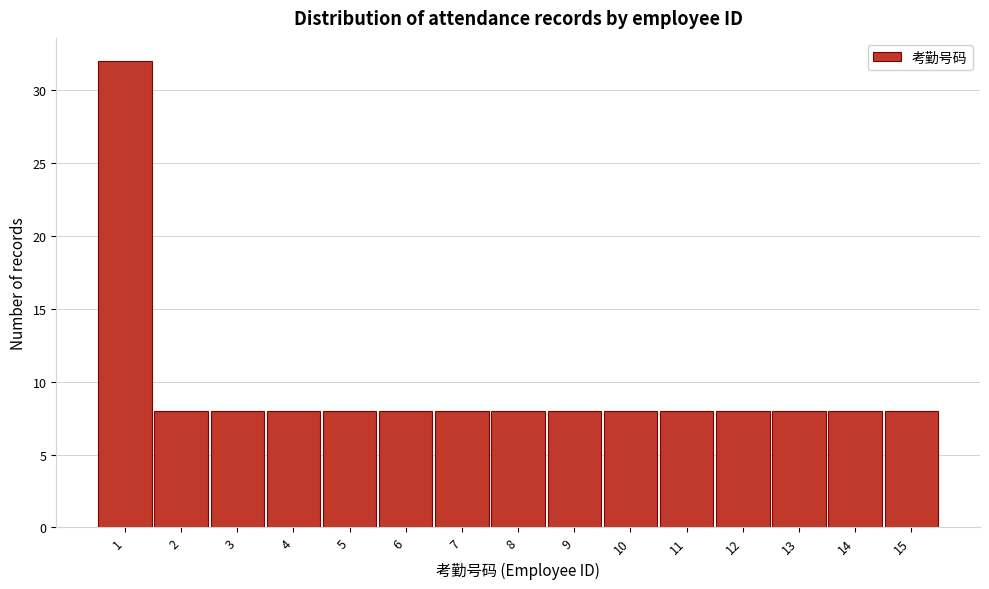

Reading right to left, what are all the values shown in this chart?

15=8	14=8	13=8	12=8	11=8	10=8	9=8	8=8	7=8	6=8	5=8	4=8	3=8	2=8	1=32